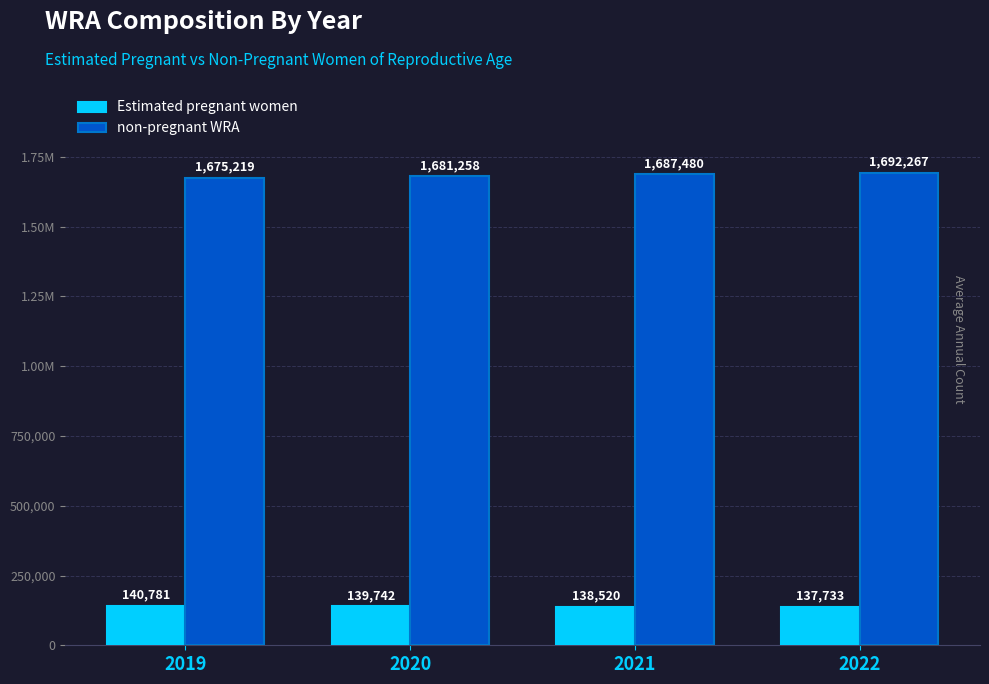

What are all the series names shown in the legend?

Estimated pregnant women, non-pregnant WRA